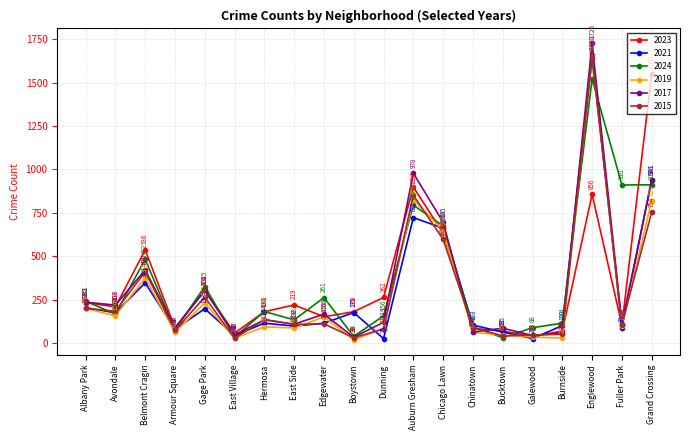

What is the approximate value of 2023 at East Side?

219